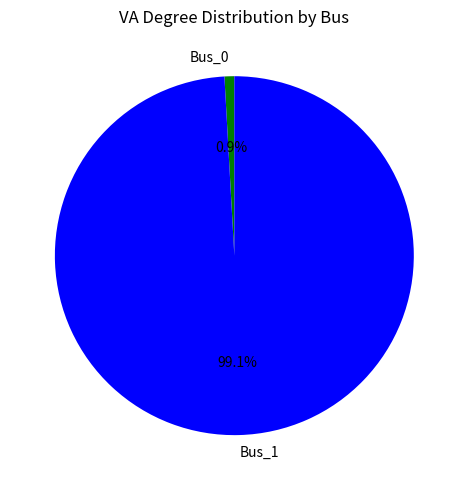

What percentage do Bus_1 and Bus_0 together represent?

100.0%